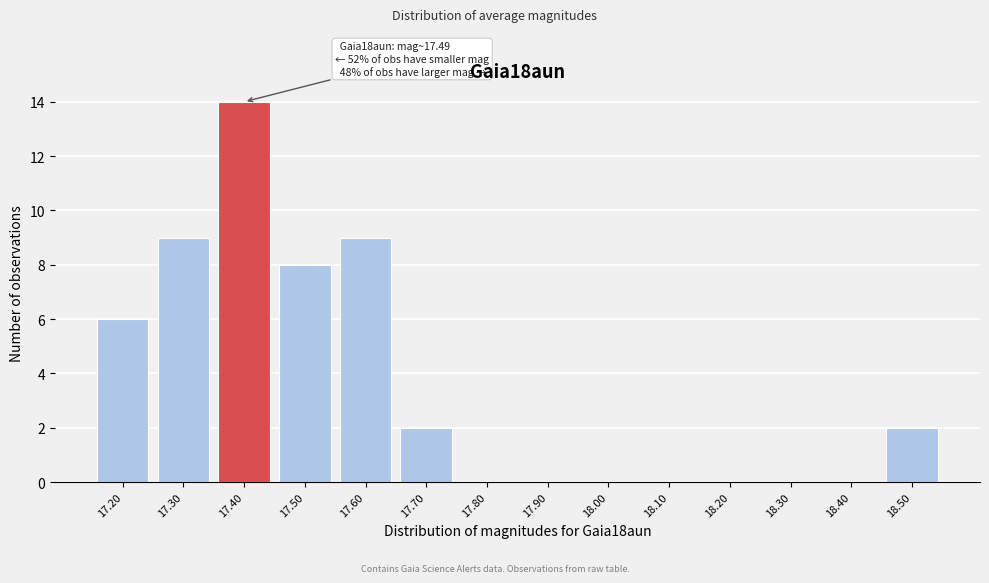

Reading left to right, extract all data points from this chart.

17.20=6	17.30=9	17.40=14	17.50=8	17.60=9	17.70=2	17.80=0	17.90=0	18.00=0	18.10=0	18.20=0	18.30=0	18.40=0	18.50=2